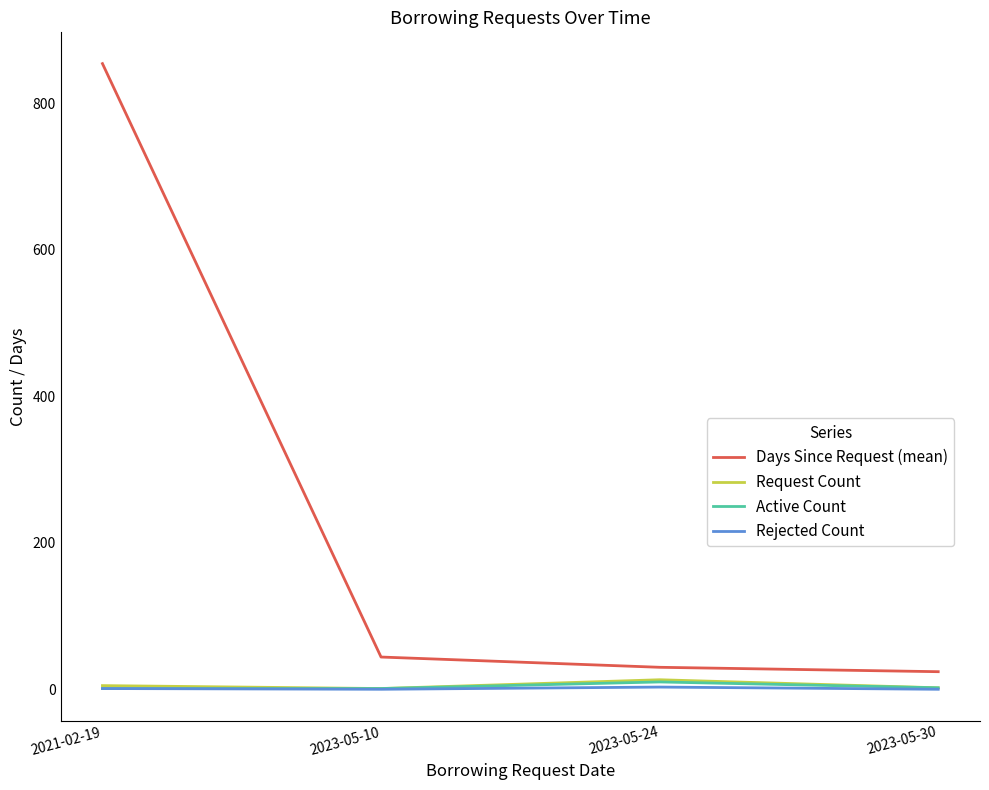

At which label does Days Since Request (mean) reach its peak?

2021-02-19